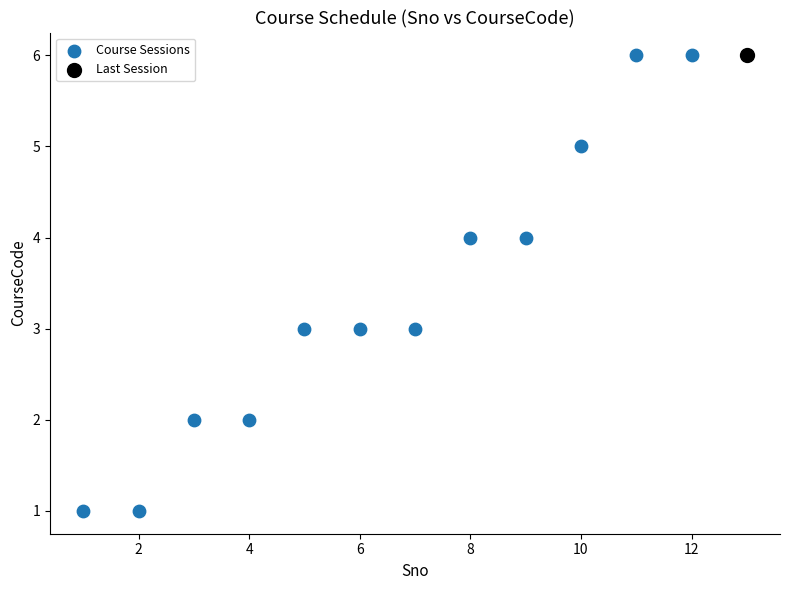

What are all the series names shown in the legend?

Course Sessions, Last Session